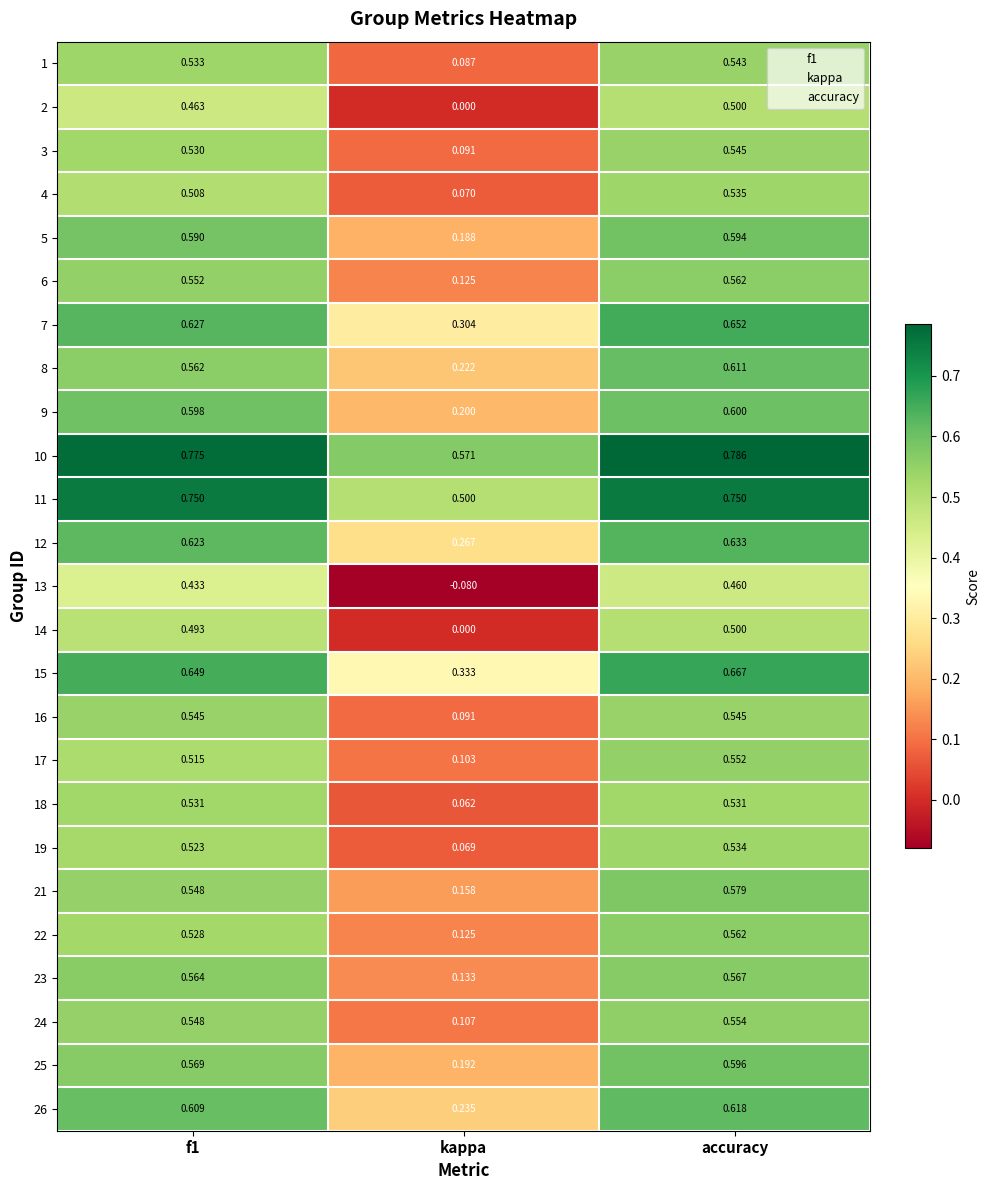

At which category is the sum across all series the highest?

accuracy